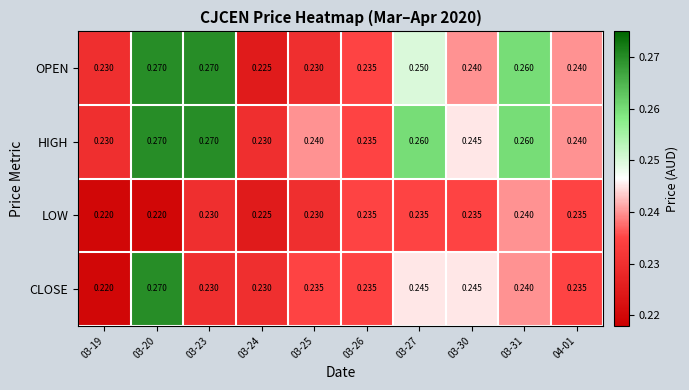

Rank the series at 03-27 from lowest to highest value.

LOW, CLOSE, OPEN, HIGH